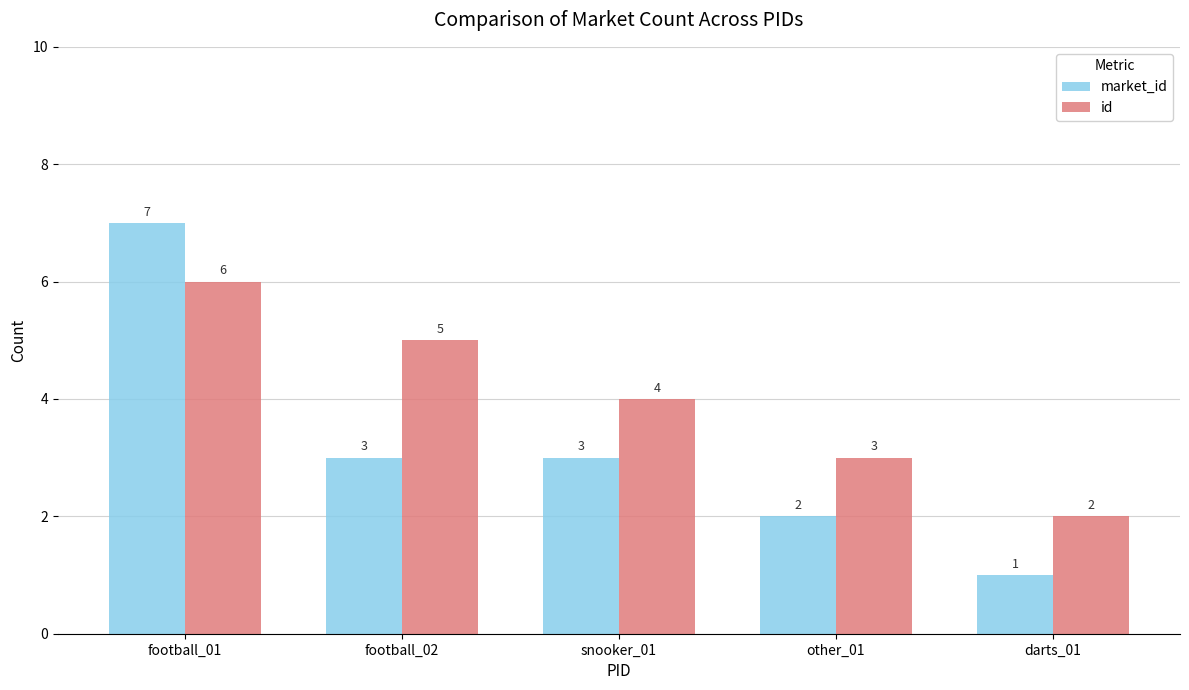

Which series has the largest total across all categories?

id